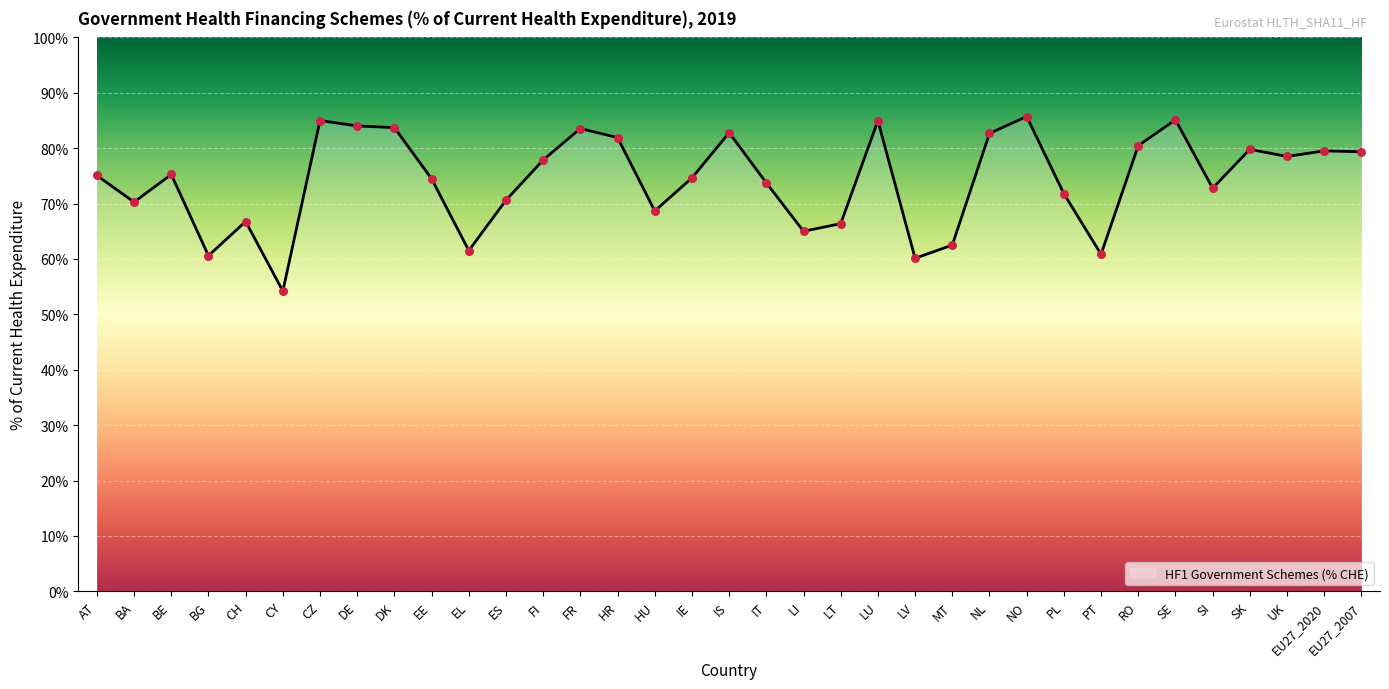

Approximately how many times larger is the value at DE compared to ES?

1.2